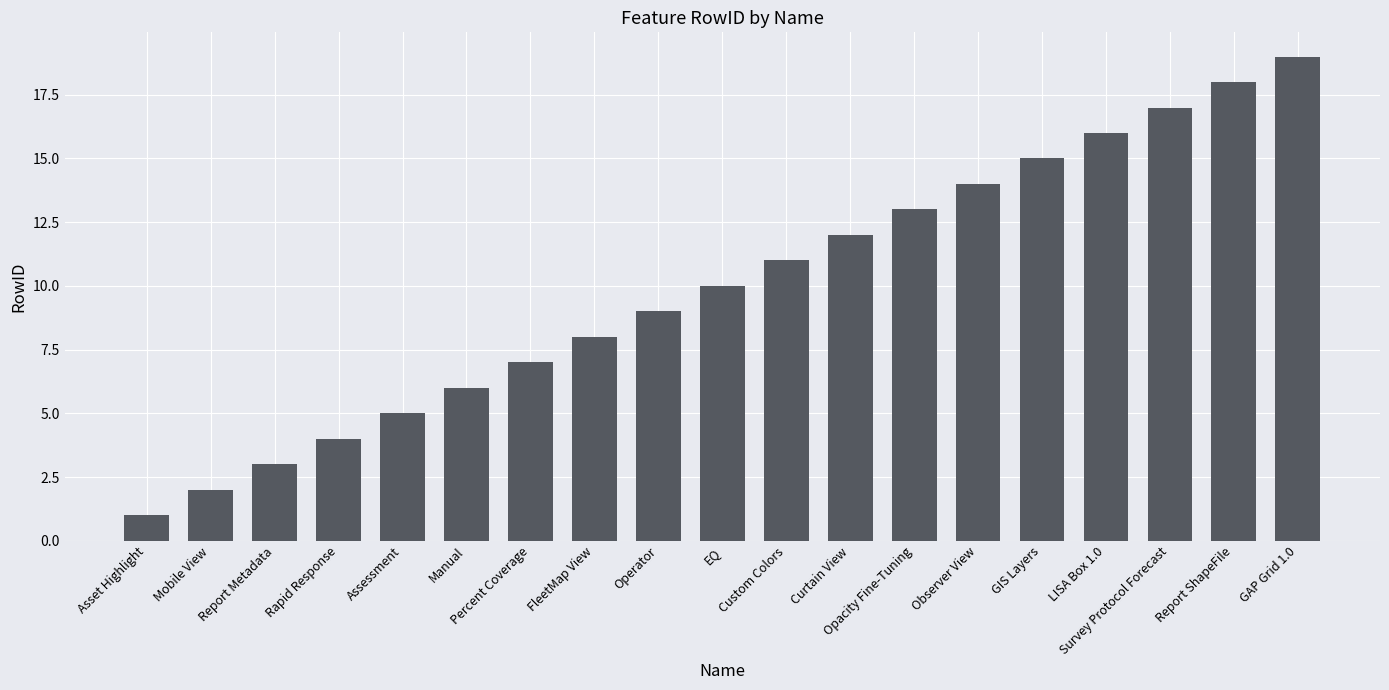

At which label is the value closest to 10?

EQ